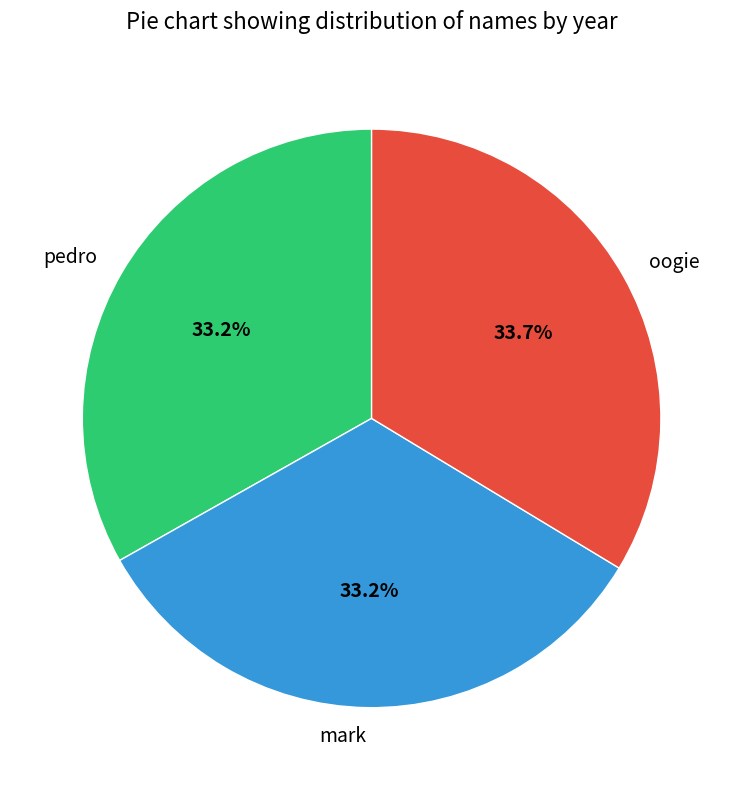

To the nearest percent, what is the average slice percentage?

33%